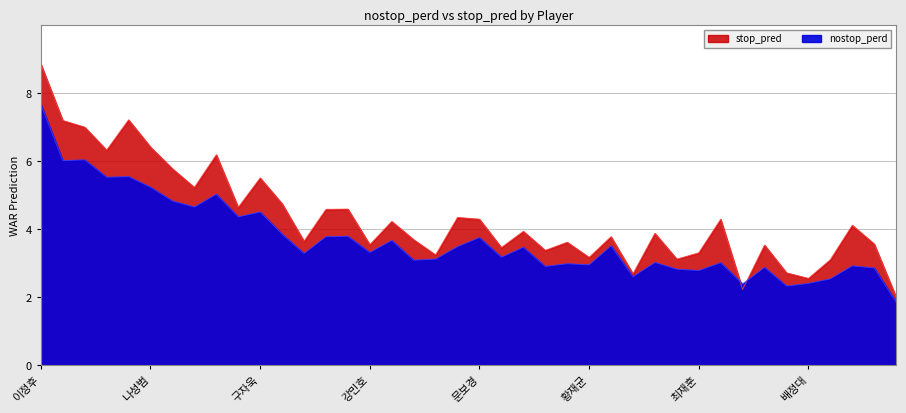

Which series has the largest total across all categories?

stop_pred